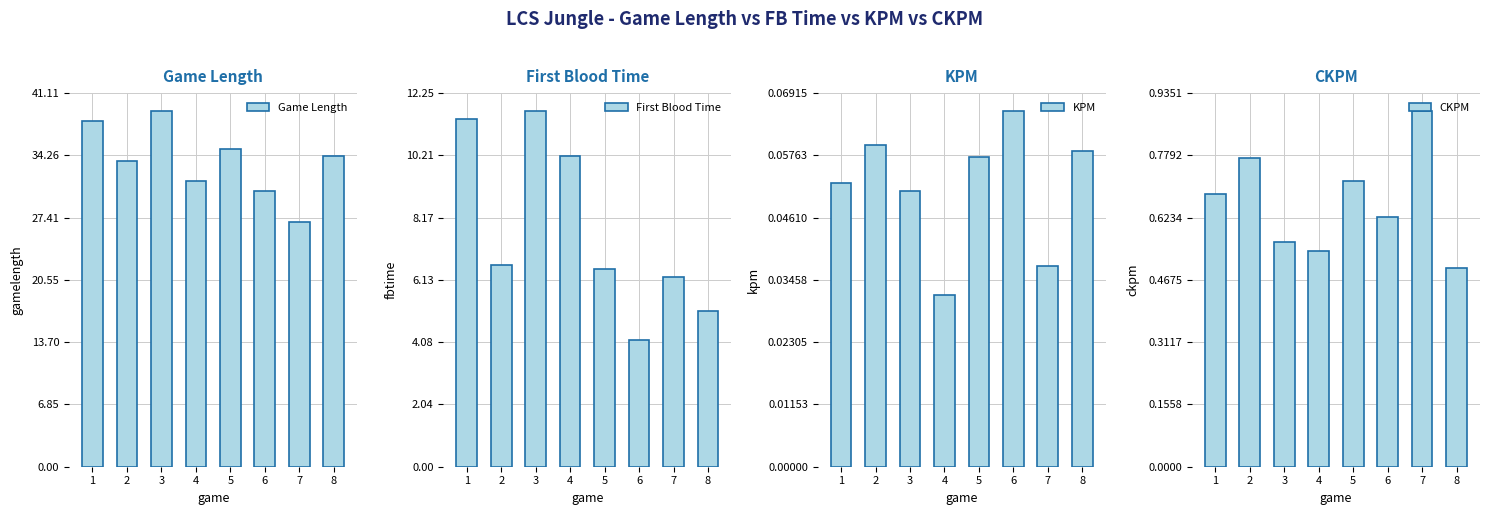

Count the number of categories in the chart.

8